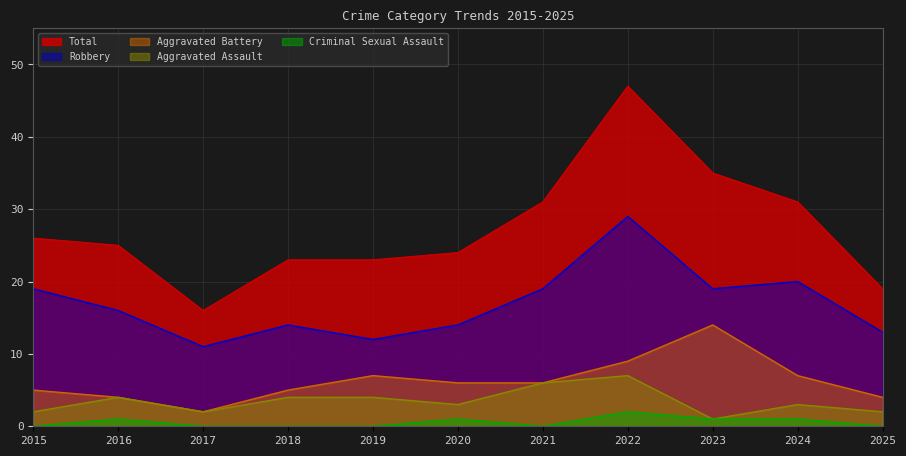

What is the highest value of the Aggravated Battery series?

14